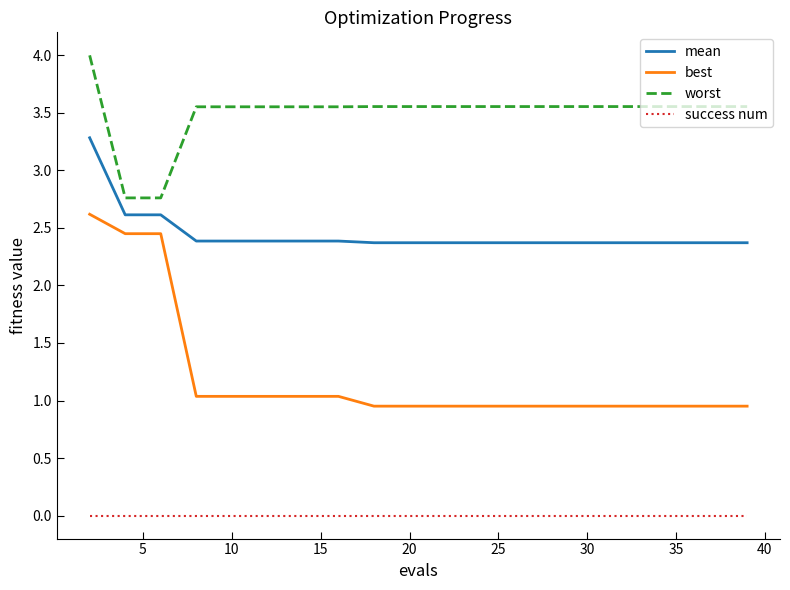

Which series has the widest spread of values?

best